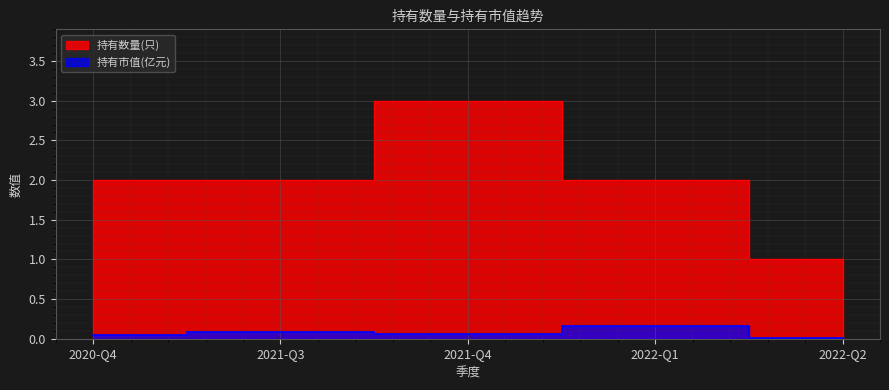

List the labels in order of 持有市值(亿元) value, smallest first.

2022-Q2, 2020-Q4, 2021-Q4, 2021-Q3, 2022-Q1